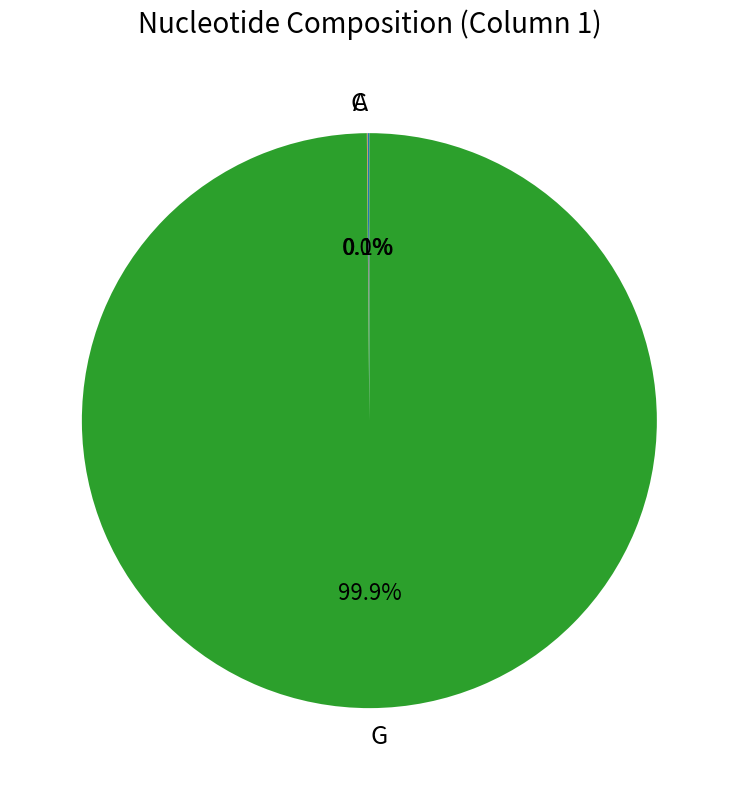

To the nearest percent, what portion does G represent?

100%